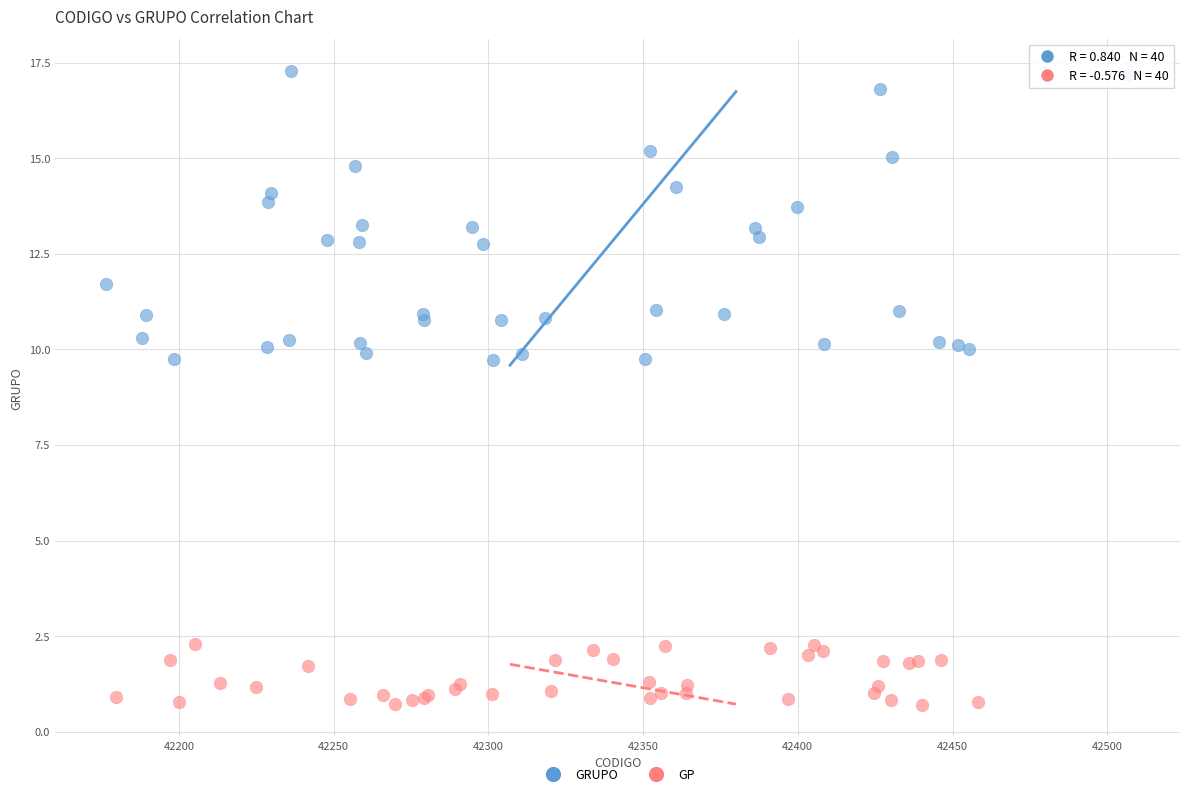

What are all the series names shown in the legend?

GRUPO, GP